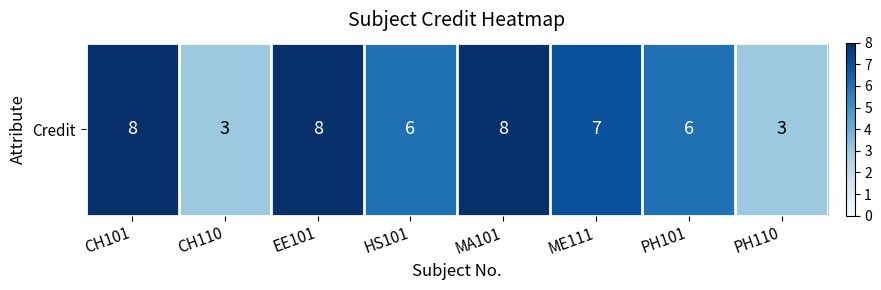

Reading right to left, what are all the values shown in this chart?

PH110=3	PH101=6	ME111=7	MA101=8	HS101=6	EE101=8	CH110=3	CH101=8